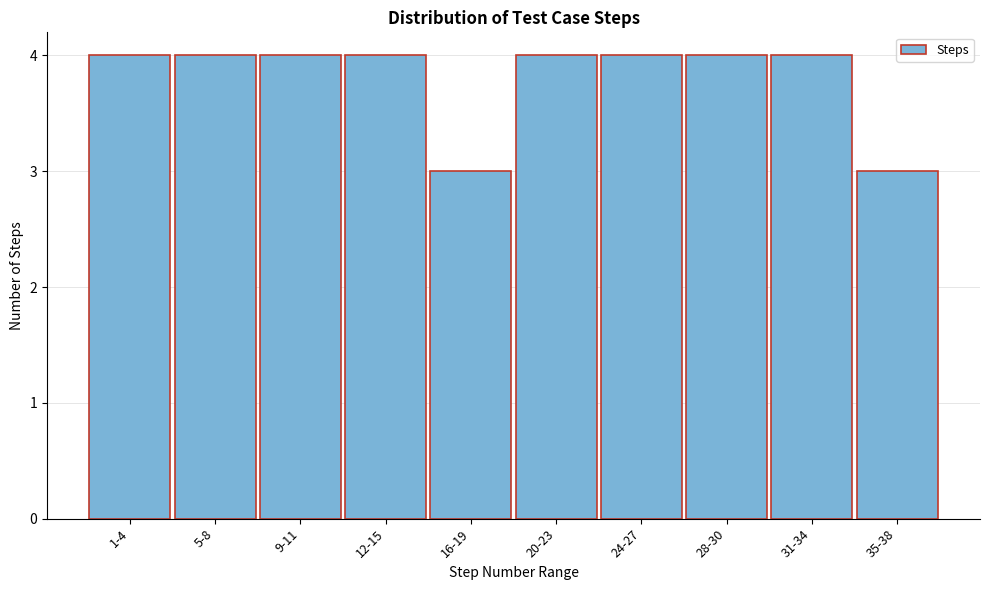

Reading left to right, list all the values displayed in this chart.

1-4=4	5-8=4	9-11=4	12-15=4	16-19=3	20-23=4	24-27=4	28-30=4	31-34=4	35-38=3